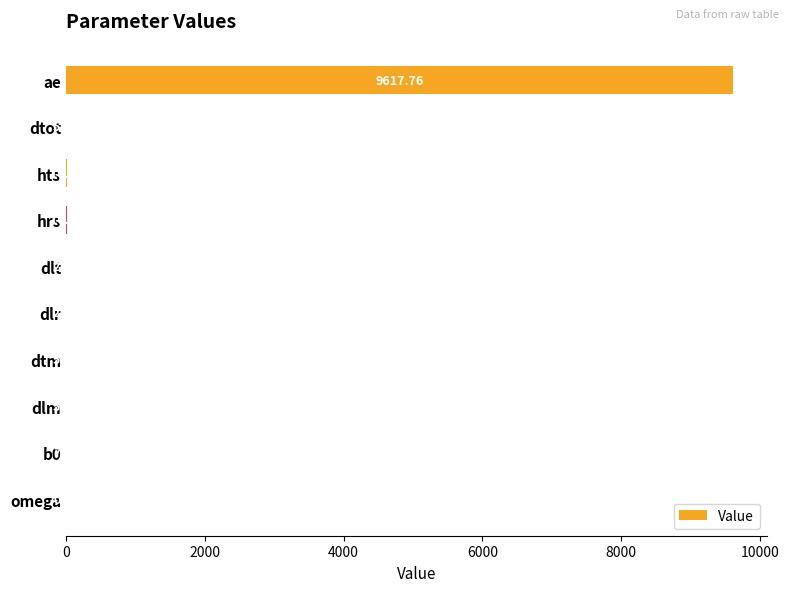

What is the sum of the values at dlt and dtm?

7.5